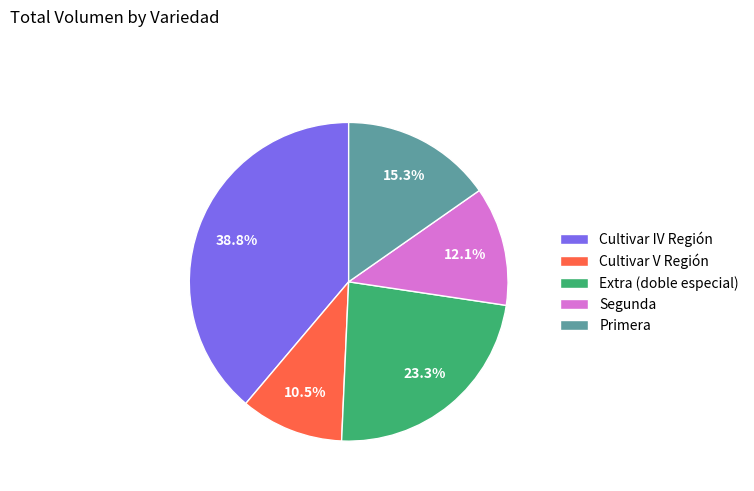

Which slice is the largest?

Cultivar IV Región